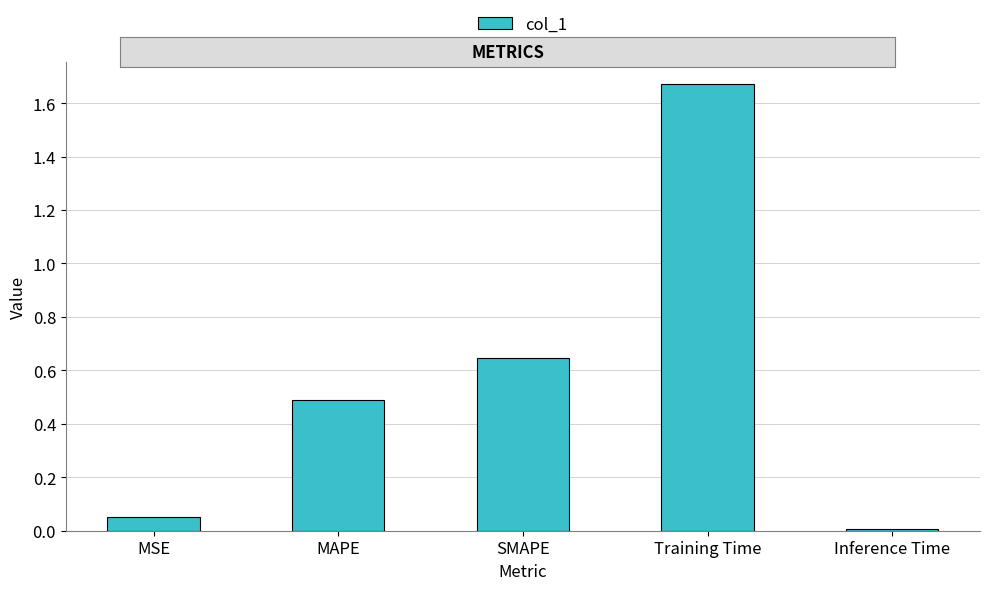

What is the label of the 4th bar from the right?

MAPE